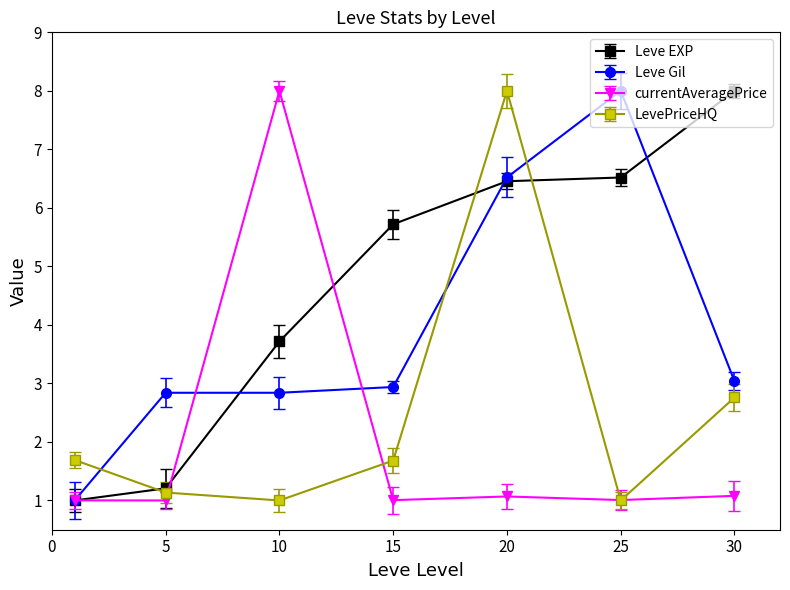

How many lines are shown in the chart?

4